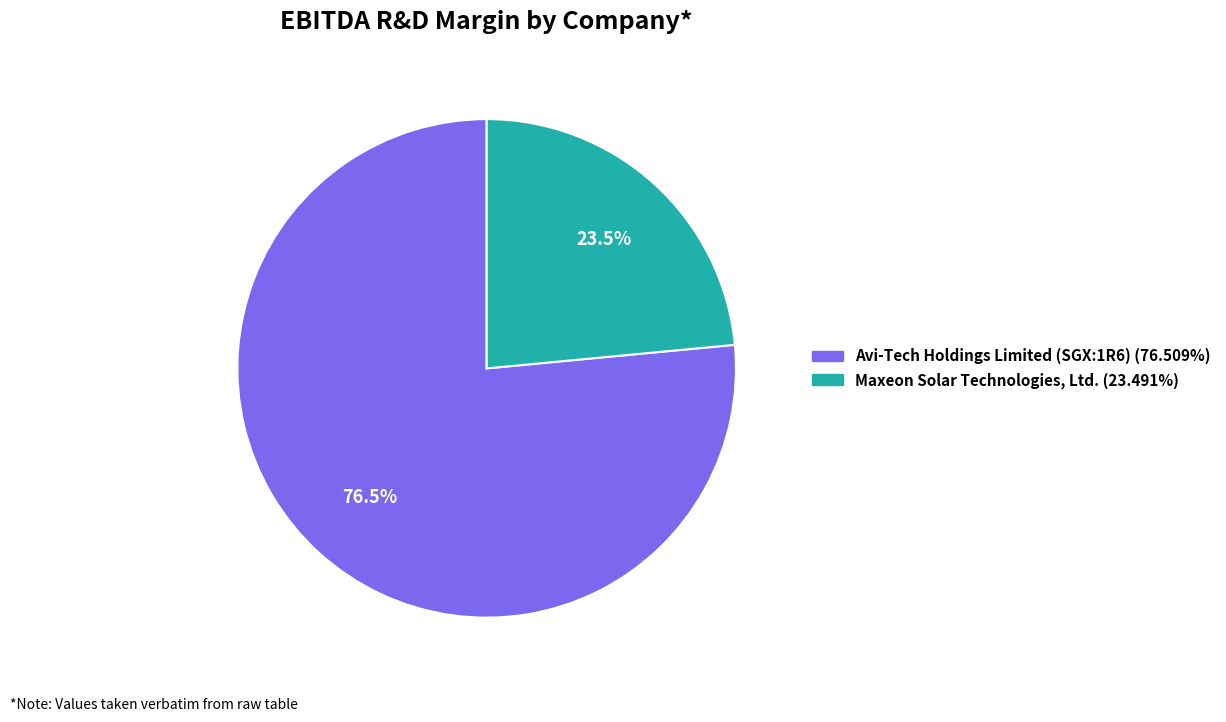

Is there any slice that represents more than half of the pie?

Yes